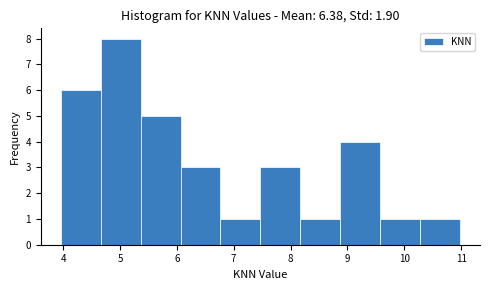

What is the height of the bar covering 8.9 to 9.6 on the x-axis? Neither the bar edges nor the heights are printed on the chart, so give them approximately, as read against the axes.

4